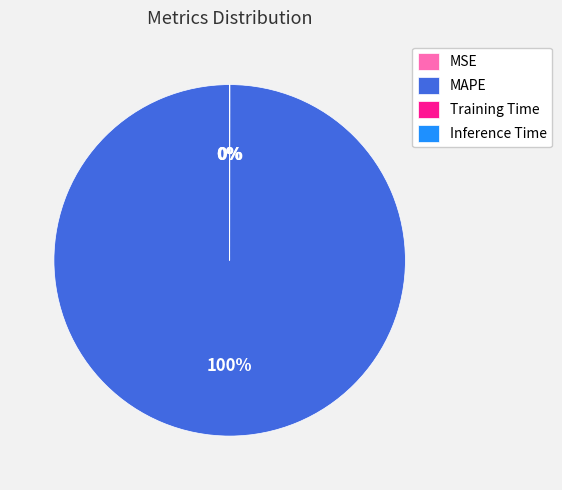

True or false: MAPE accounts for 93% of the total.

False